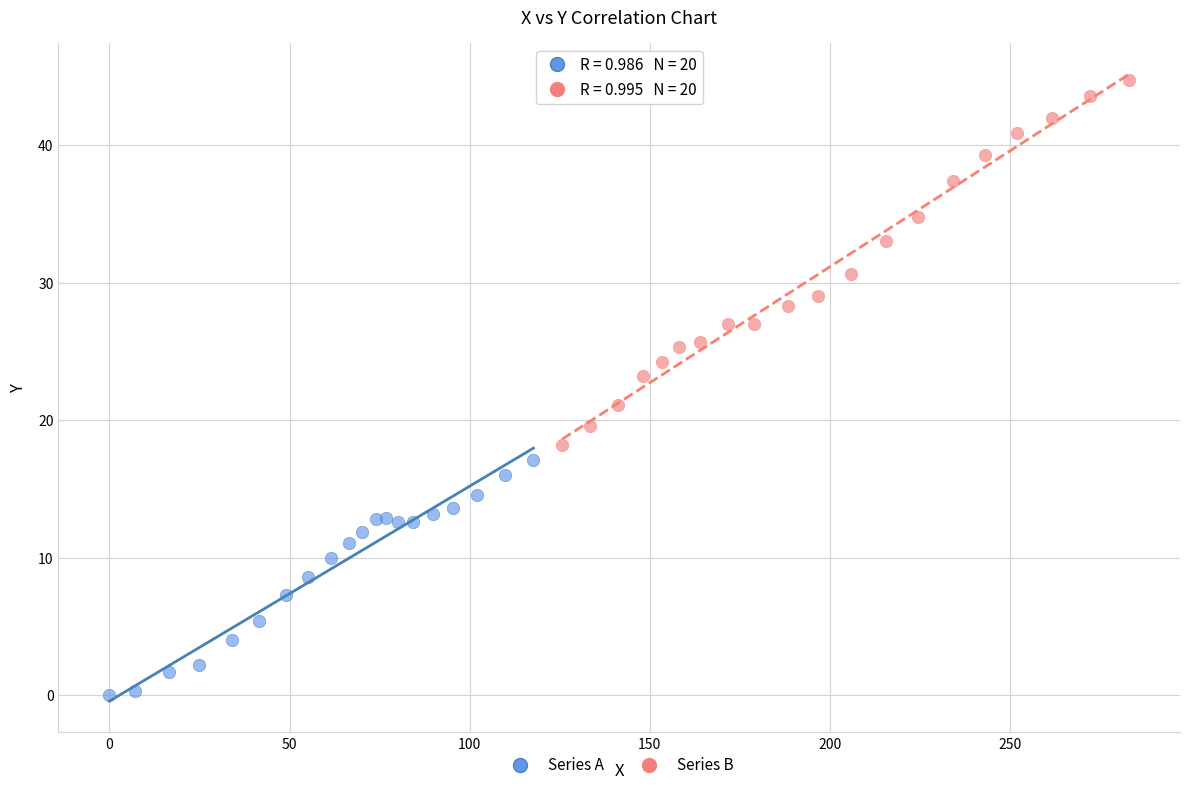

Which series reaches the minimum Y coordinate?

Series A